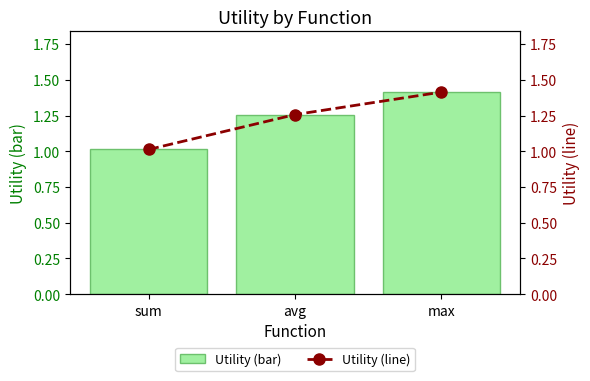

What is the difference between the second highest and minimum values in the Utility (line) series?

0.2